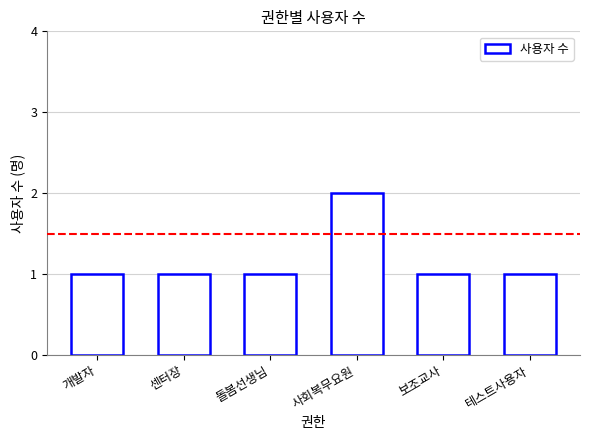

What is the sum of all values?

7